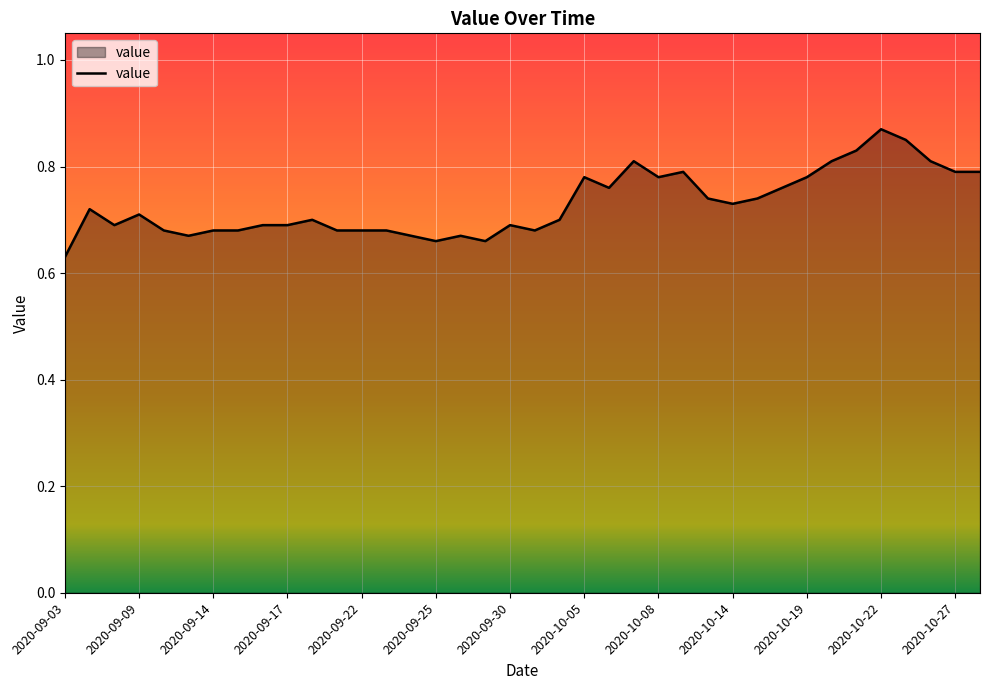

At which label is the value closest to 0?

2020-09-03